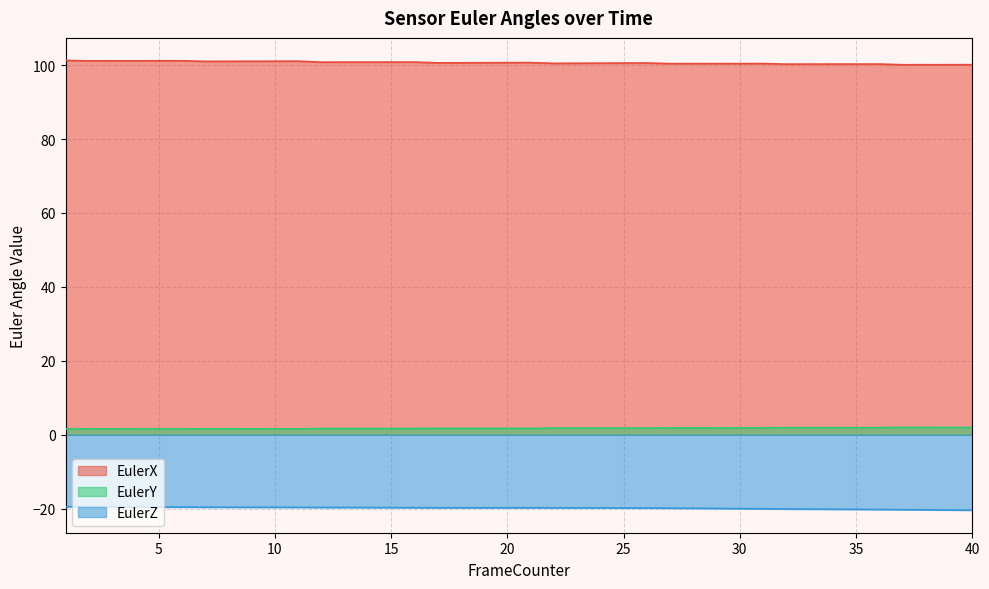

How many lines are shown in the chart?

3